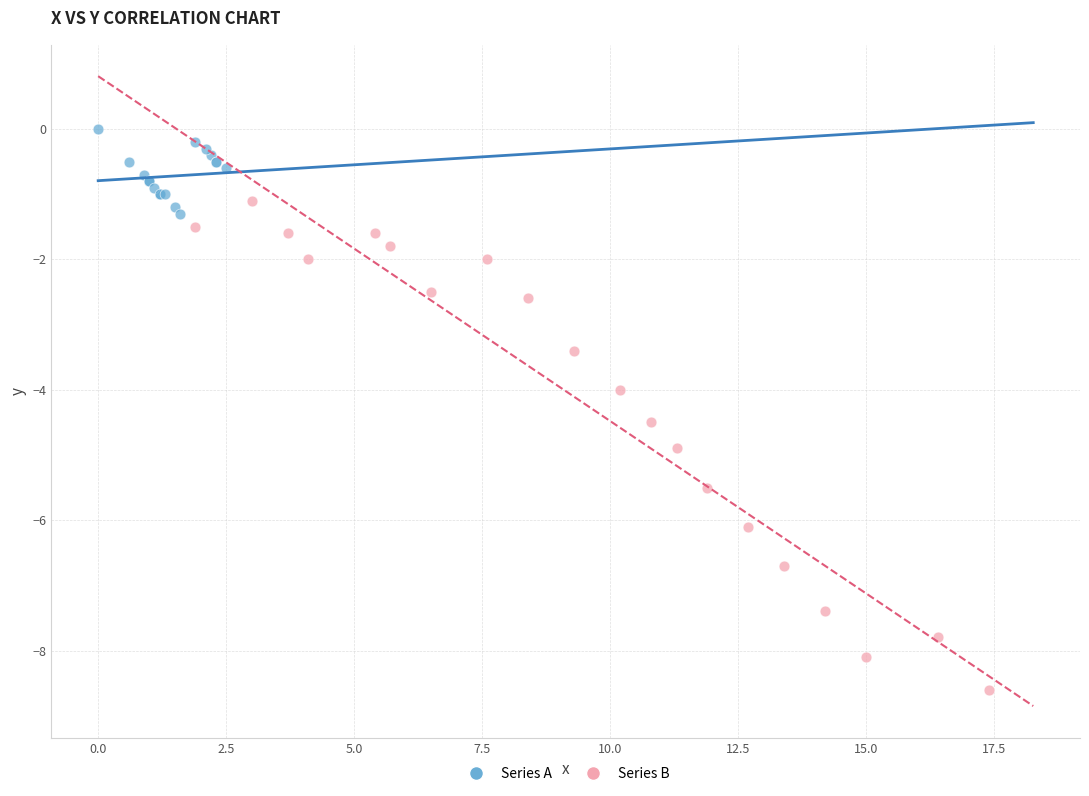

Which series contains the lowest Y value?

Series B